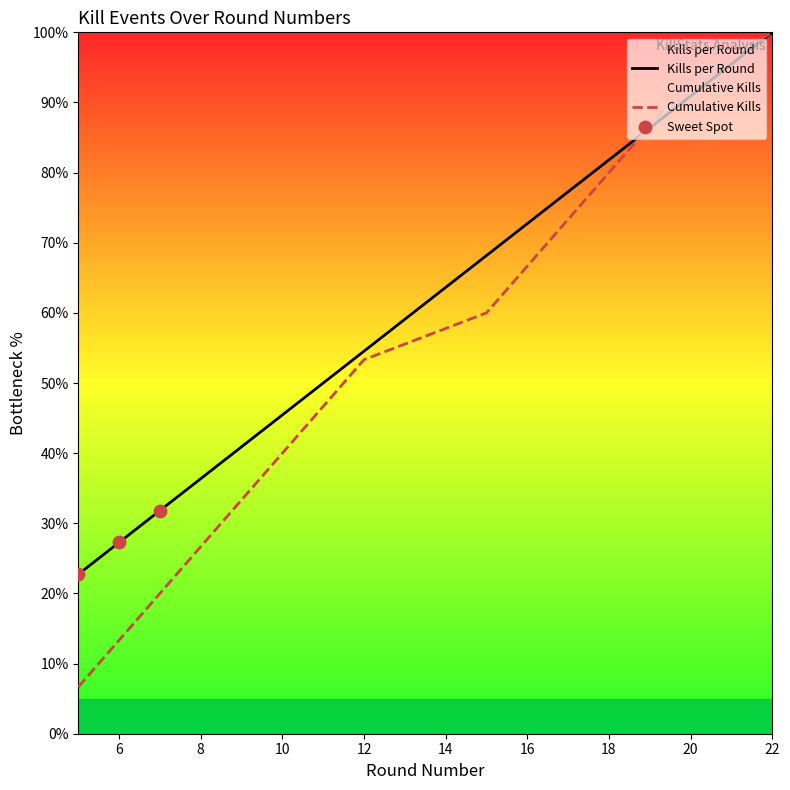

Which series reaches the maximum Y coordinate?

Kills per Round